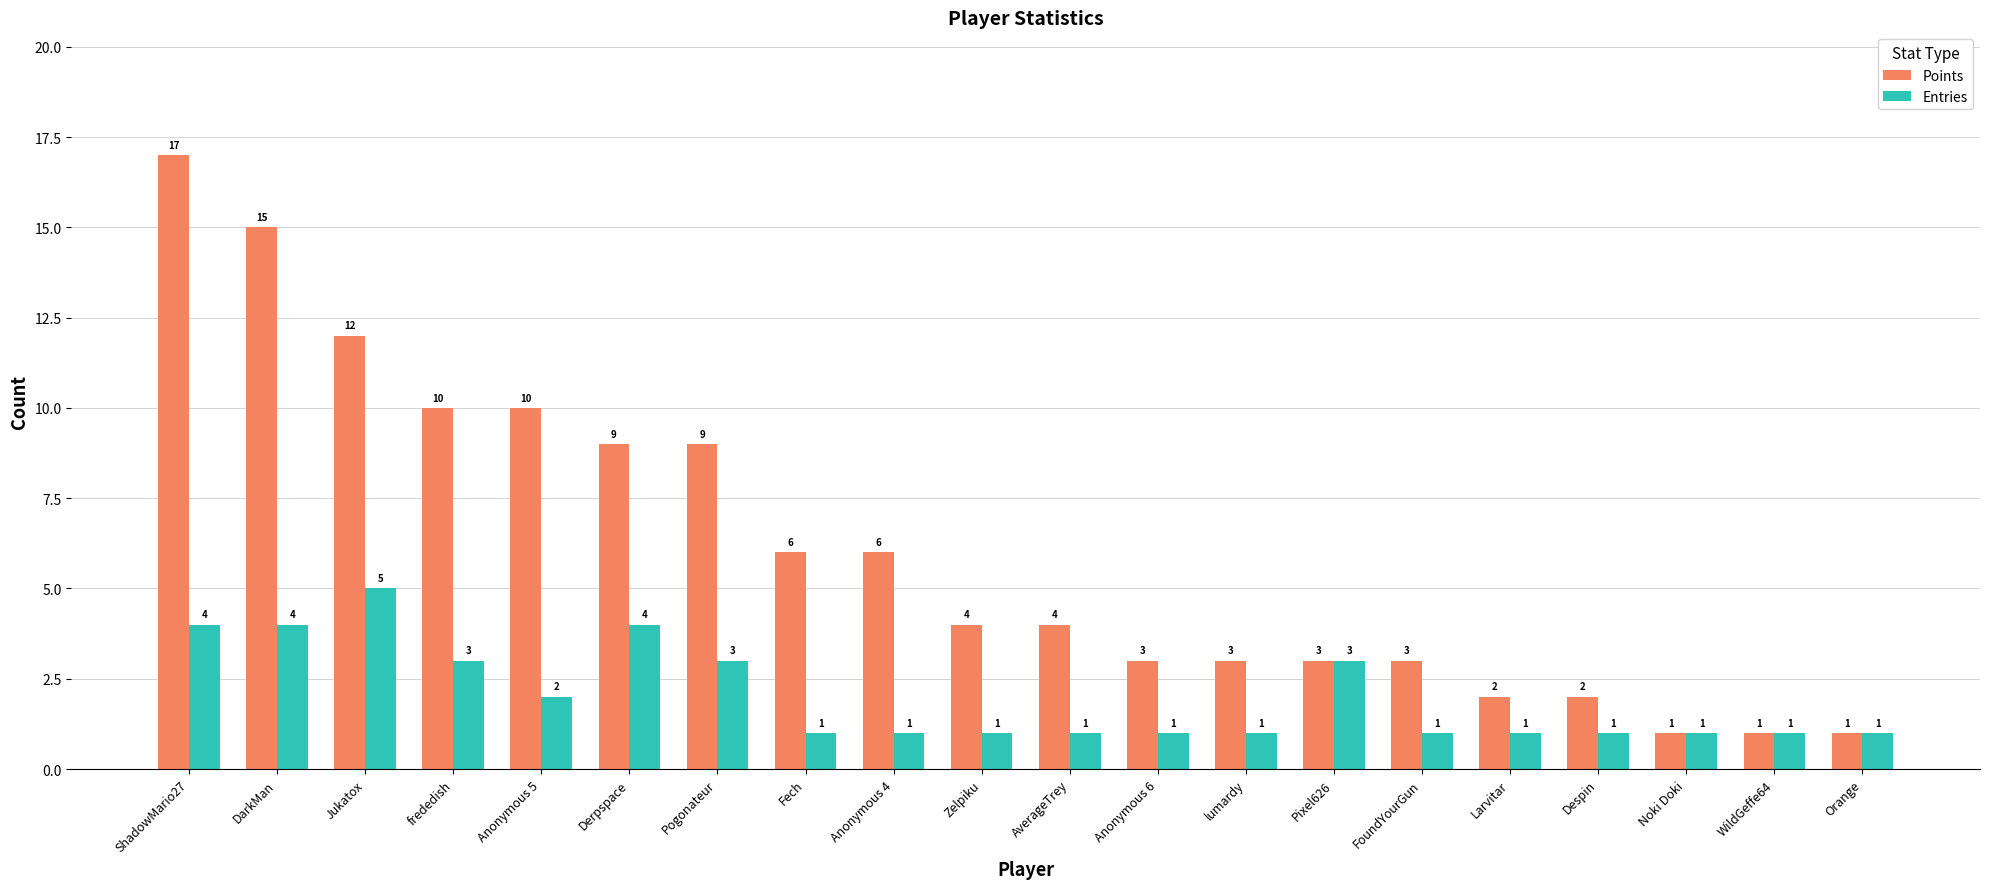

What value does the Points series have at FoundYourGun, to the nearest 5?

5